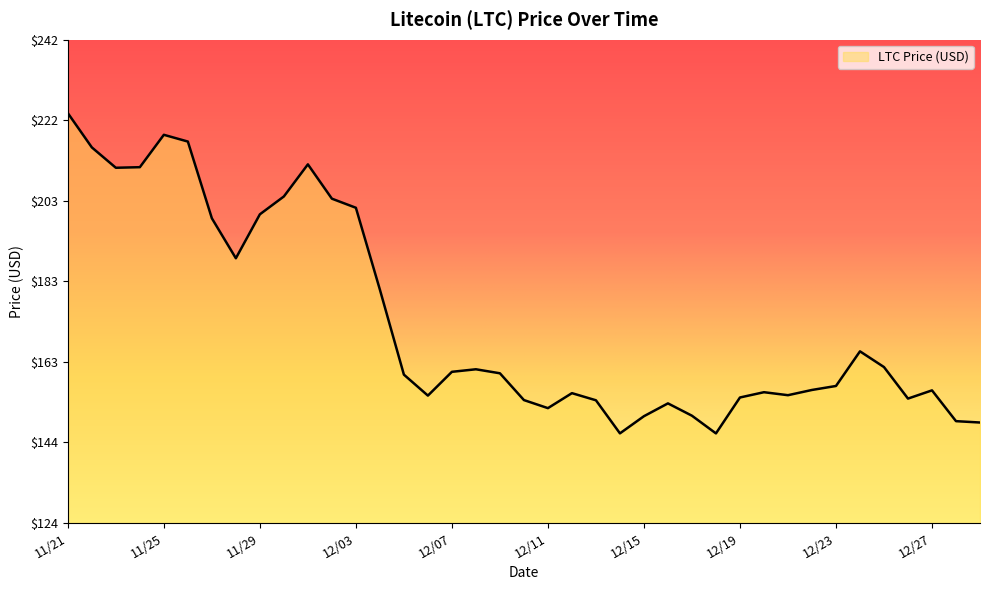

What is the maximum value shown in the chart?

224.1